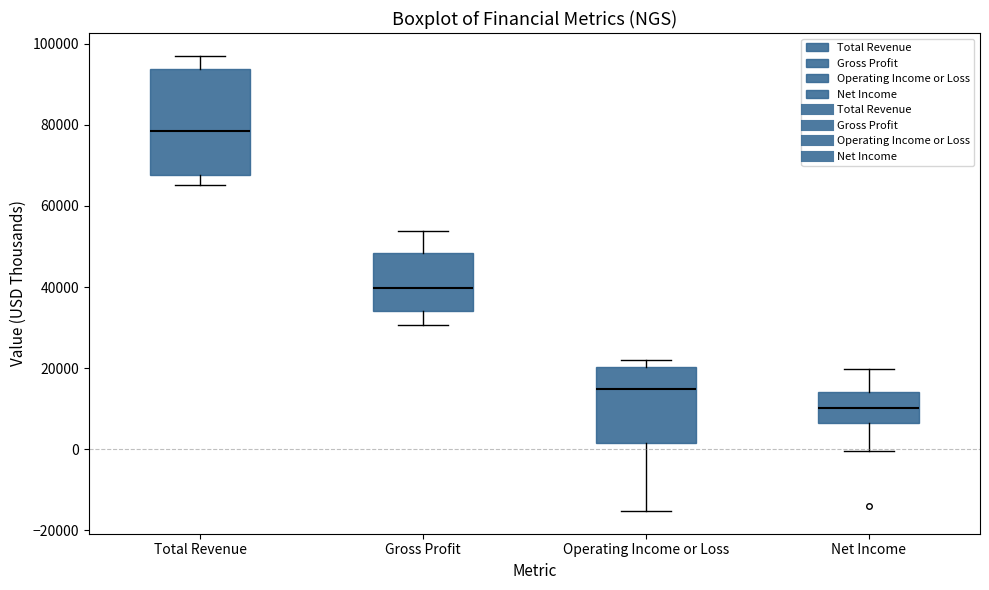

Where is the lower edge of the box for Gross Profit on the y-axis? The values are not printed on the chart, so give them approximately, as read against the axis.

34000